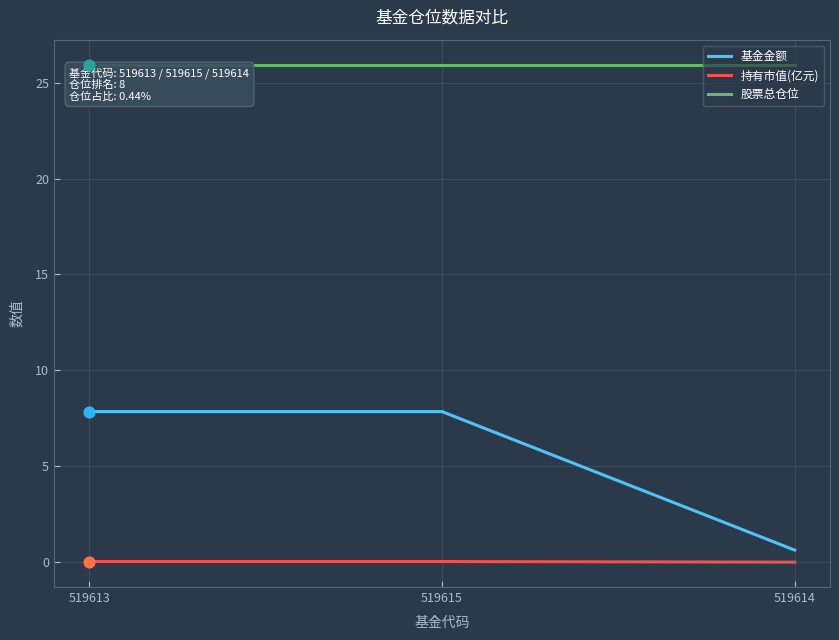

What are all the series names shown in the legend?

基金金额, 持有市值(亿元), 股票总仓位